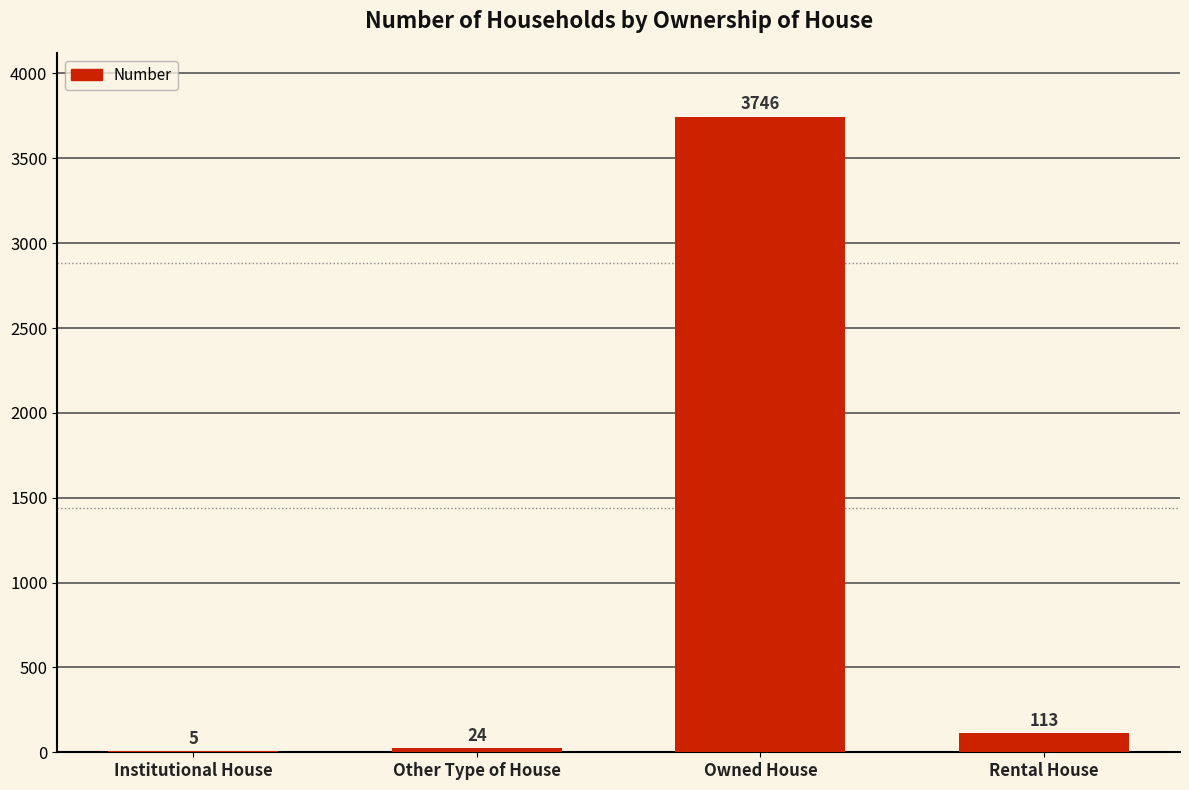

Reading right to left, list all the values displayed in this chart.

113	3746	24	5